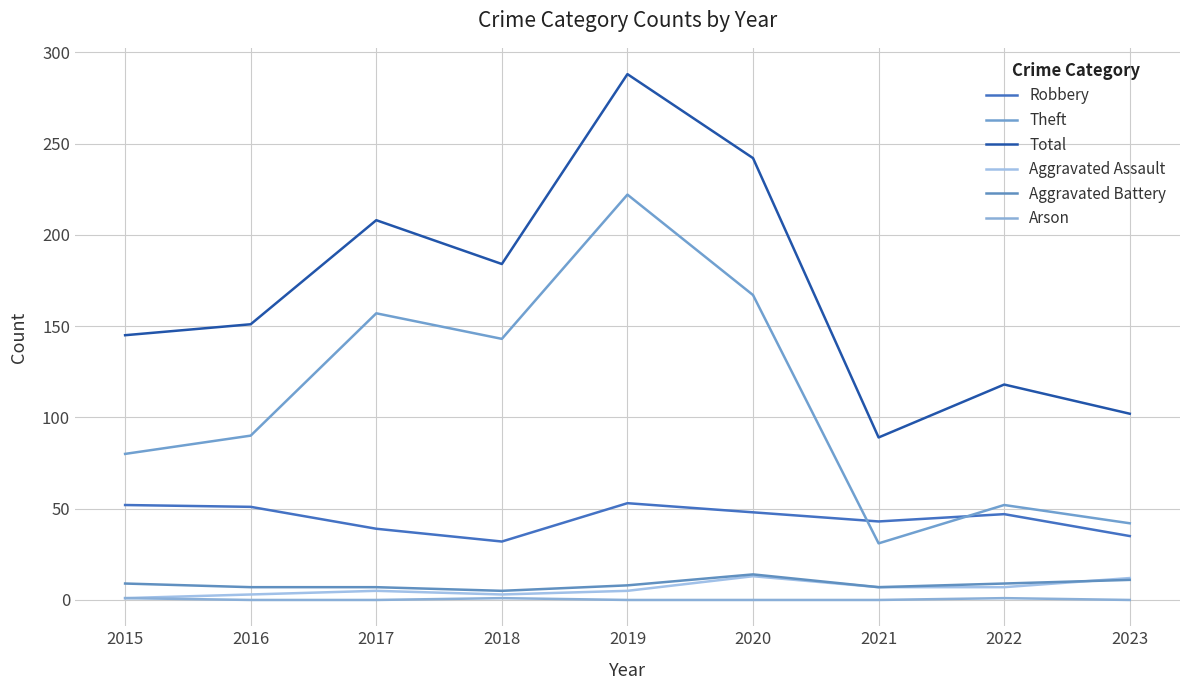

Reading left to right, transcribe all the data shown in this chart.

Robbery: 52	51	39	32	53	48	43	47	35
Theft: 80	90	157	143	222	167	31	52	42
Total: 145	151	208	184	288	242	89	118	102
Aggravated Assault: 1	3	5	3	5	13	7	7	12
Aggravated Battery: 9	7	7	5	8	14	7	9	11
Arson: 1	0	0	1	0	0	0	1	0